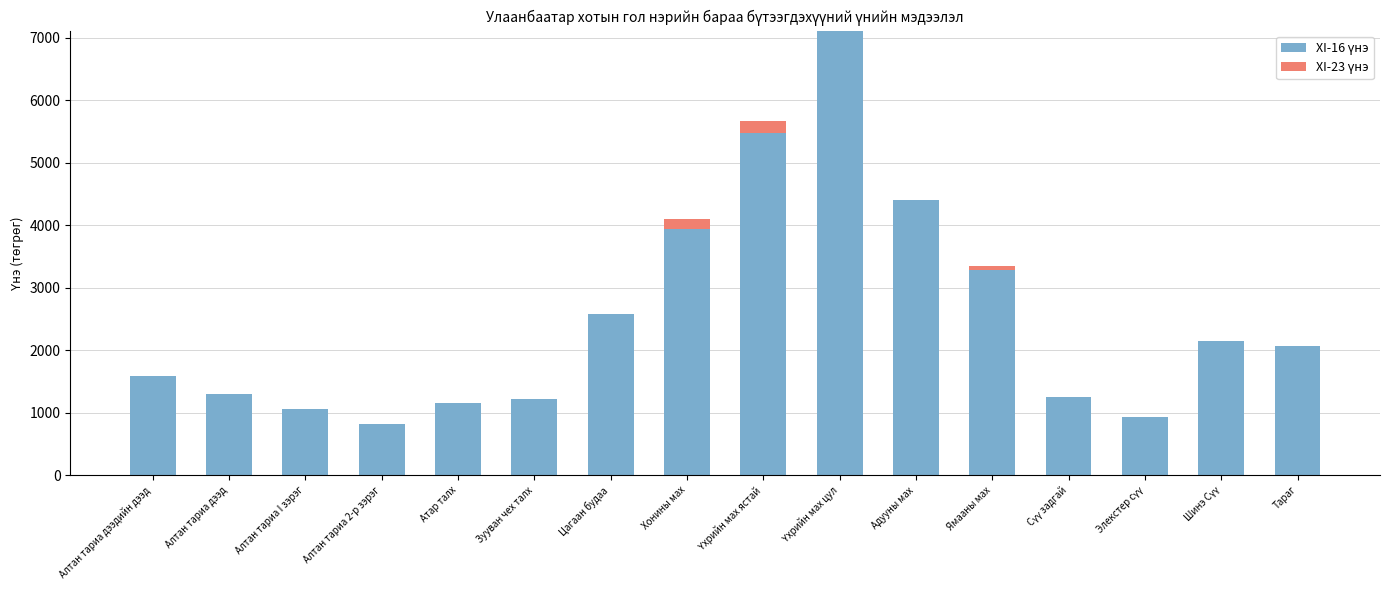

How many data points in XI-16 үнэ are above 2060?

7